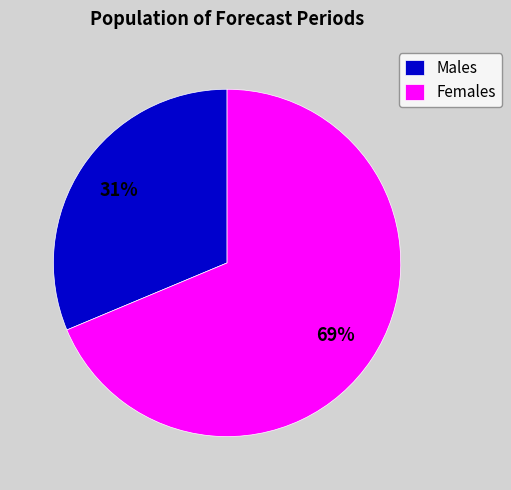

Is there a majority slice in this chart?

Yes